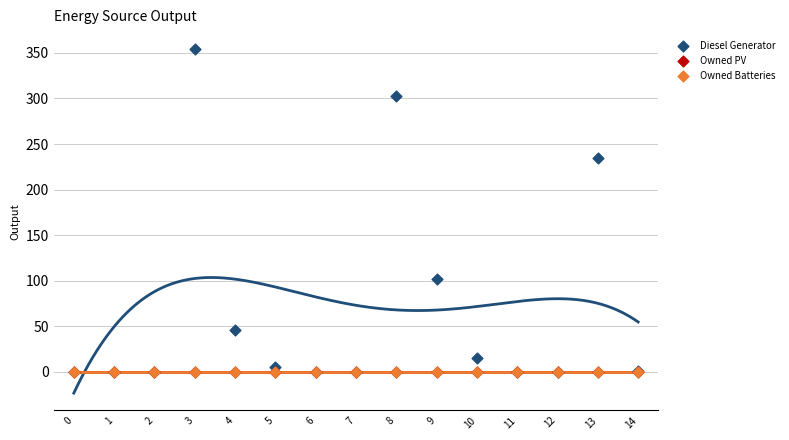

Which series contains the highest Y value?

Diesel Generator